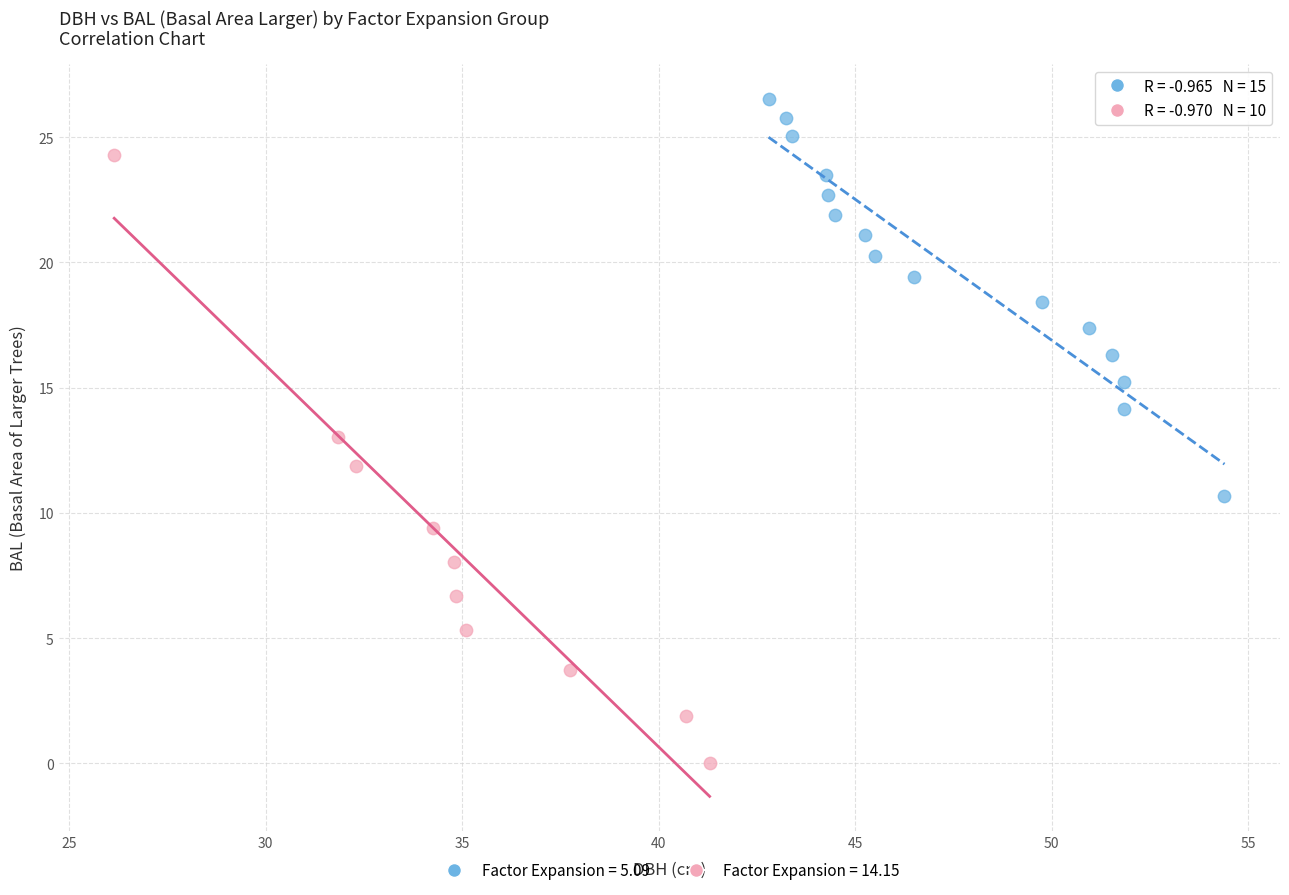

Which series contains the highest Y value?

Factor Expansion = 5.09